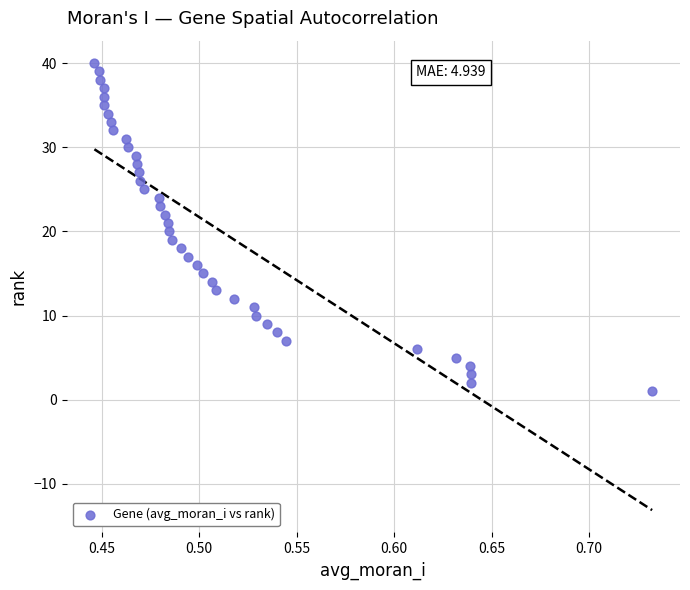

What is the range of Y values (max minus min)?

39